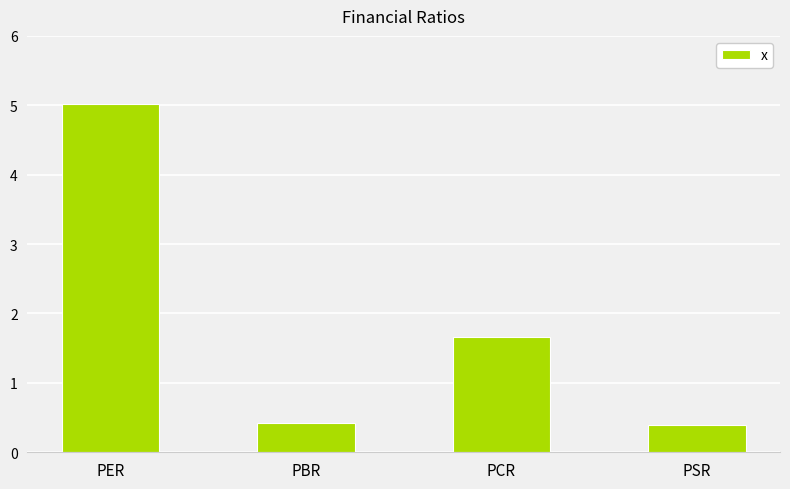

What is the maximum value shown in the chart?

5.0